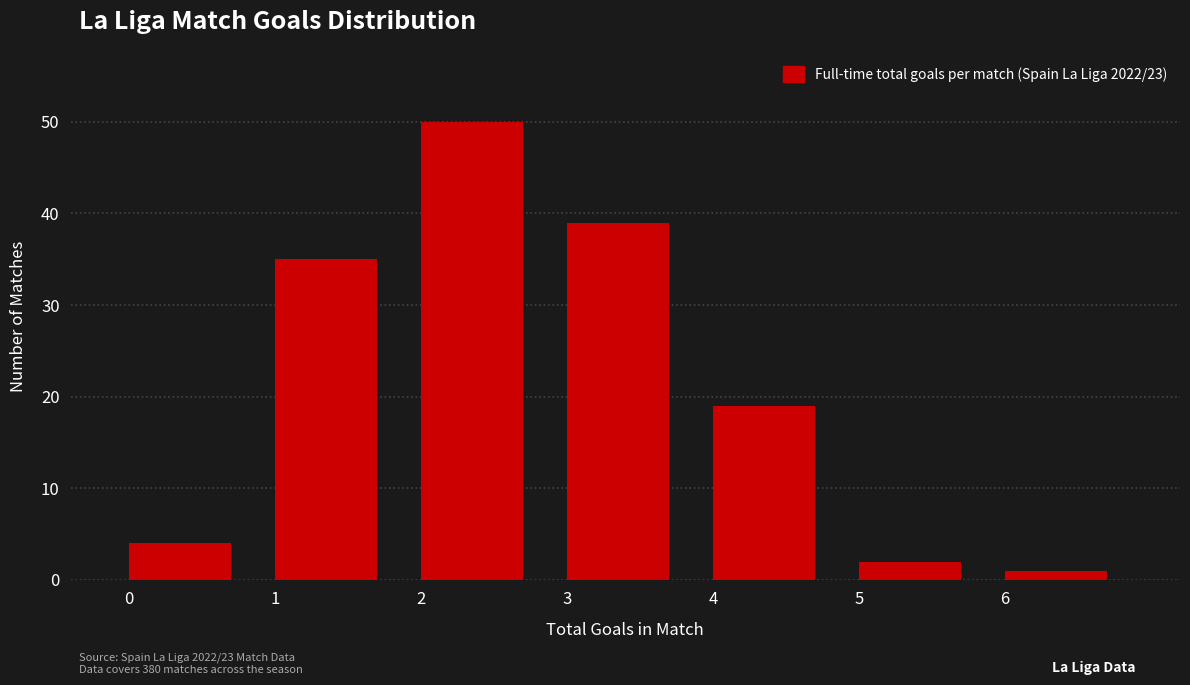

Reading left to right, list every bar in this chart as the range it spans on the x-axis followed by its height. The values are not printed on the chart, so give them approximately, as read against the axis.

0 to 1: 4
1 to 2: 35
2 to 3: 50
3 to 4: 39
4 to 5: 19
5 to 6: 2
6 to 7: 1